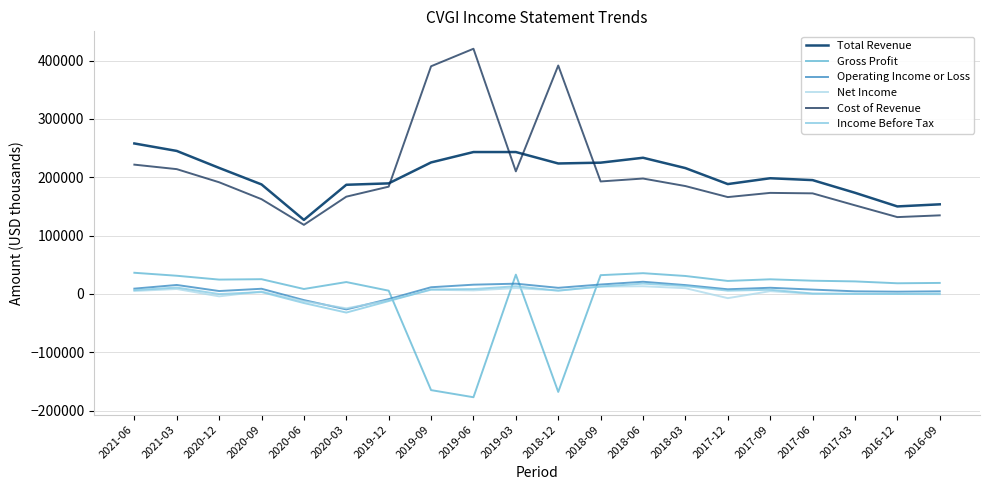

Is the value of Gross Profit at 2021-06 greater than the value of Net Income at 2018-06?

Yes